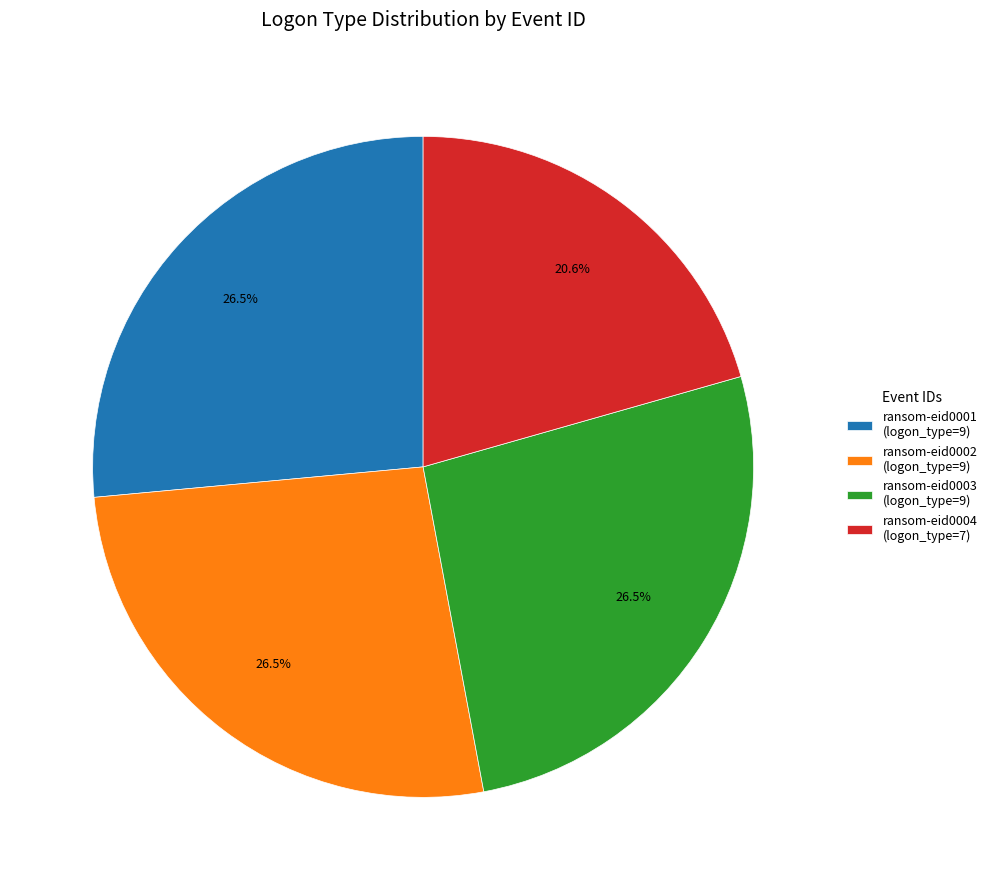

Does any single category account for the majority?

No